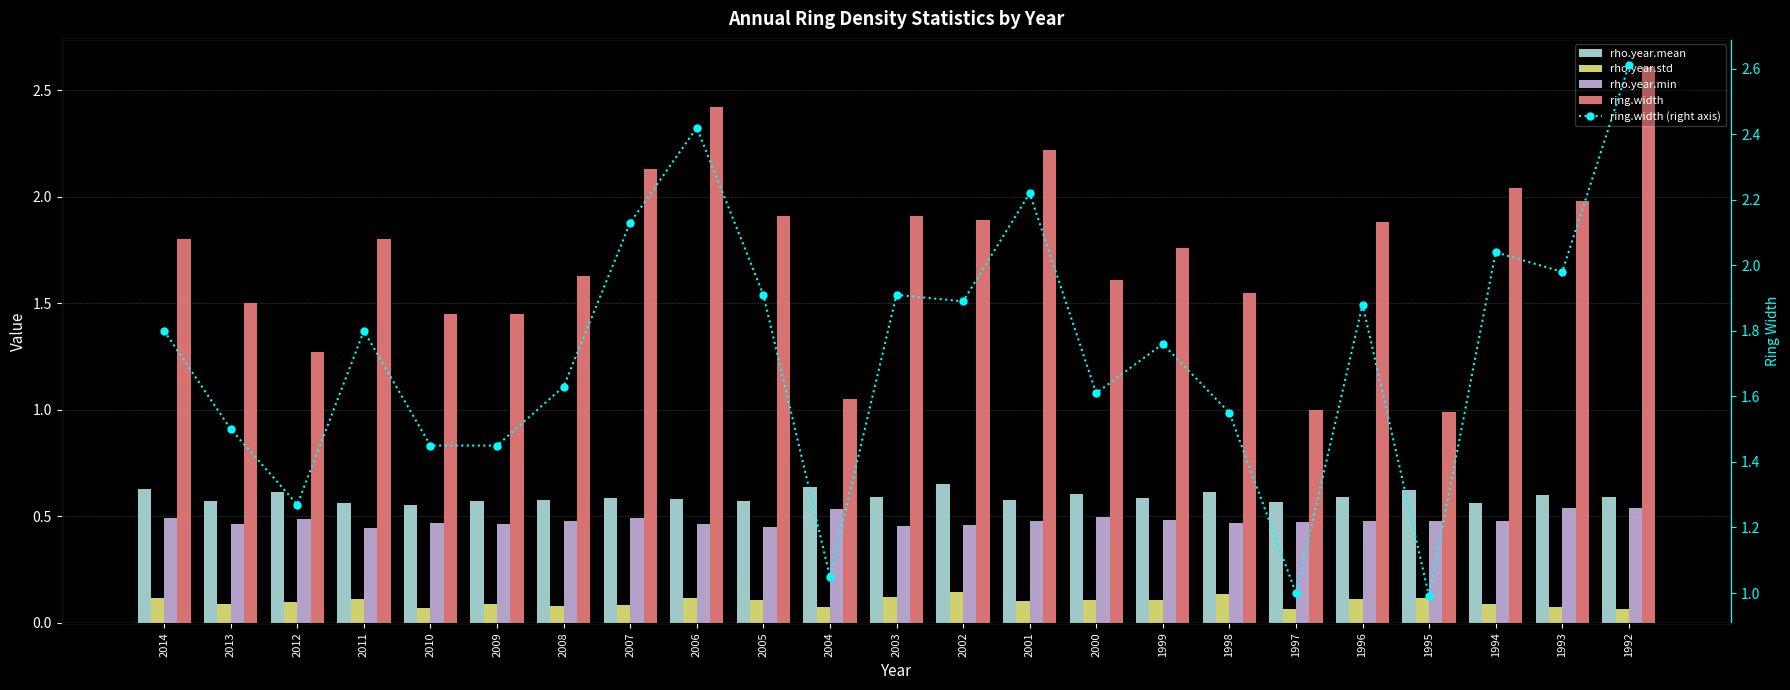

What is the greatest value displayed?

2.6